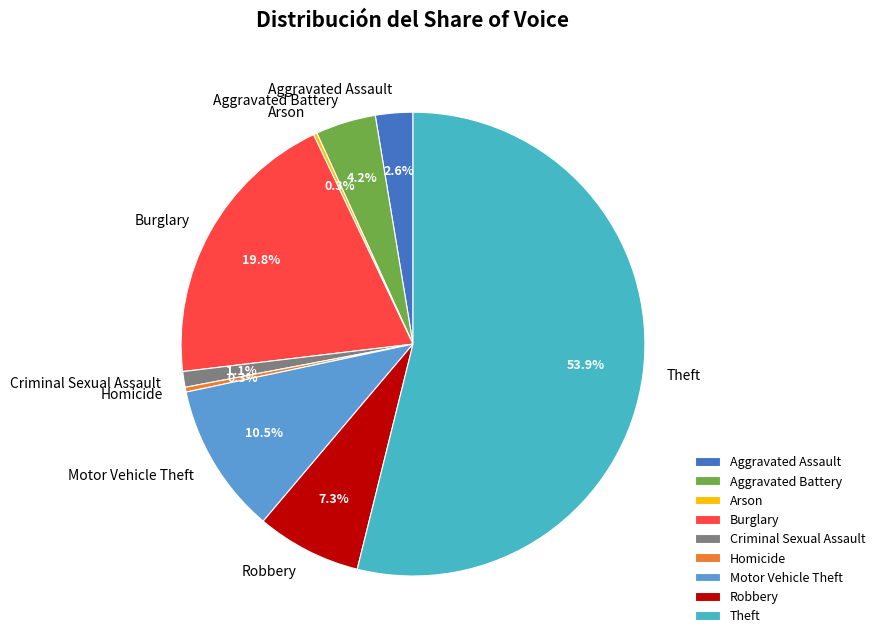

What percentage is NOT represented by Theft?

46.1%